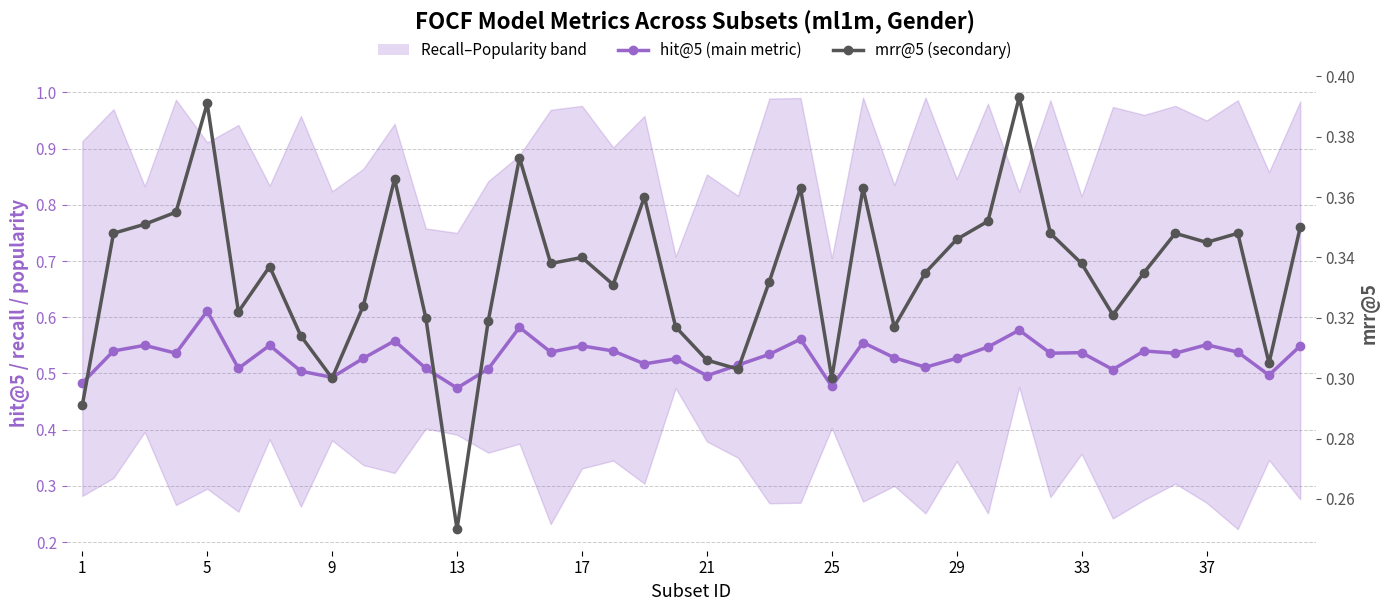

True or false: hit@5 (main metric) and mrr@5 (secondary) intersect in this chart.

False